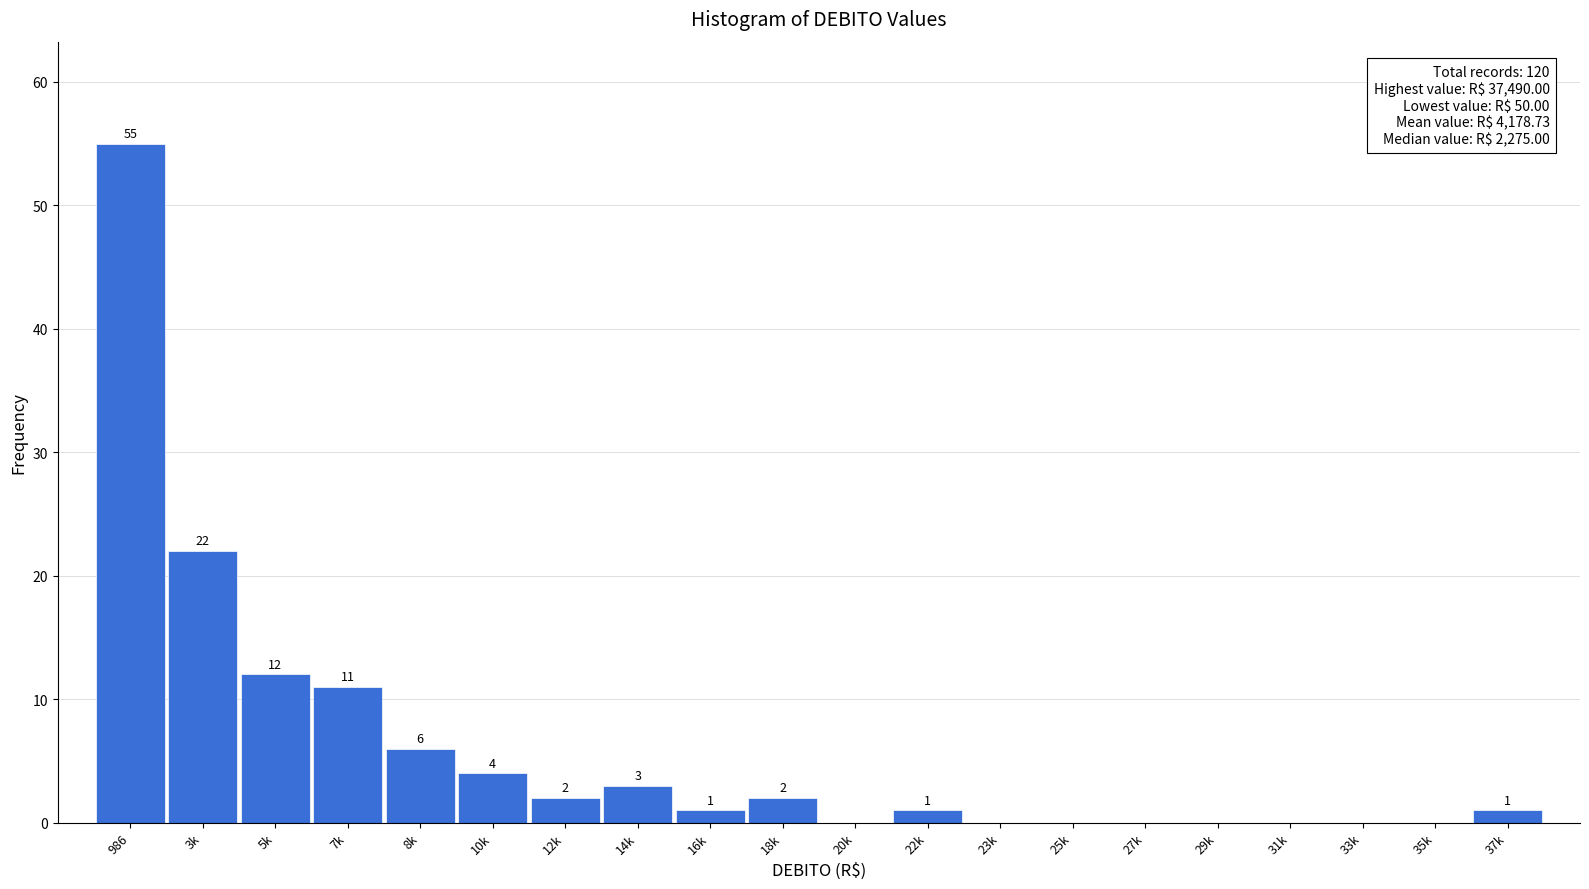

Reading right to left, extract all data points from this chart.

37k=1	35k=0	33k=0	31k=0	29k=0	27k=0	25k=0	23k=0	22k=1	20k=0	18k=2	16k=1	14k=3	12k=2	10k=4	8k=6	7k=11	5k=12	3k=22	986=55